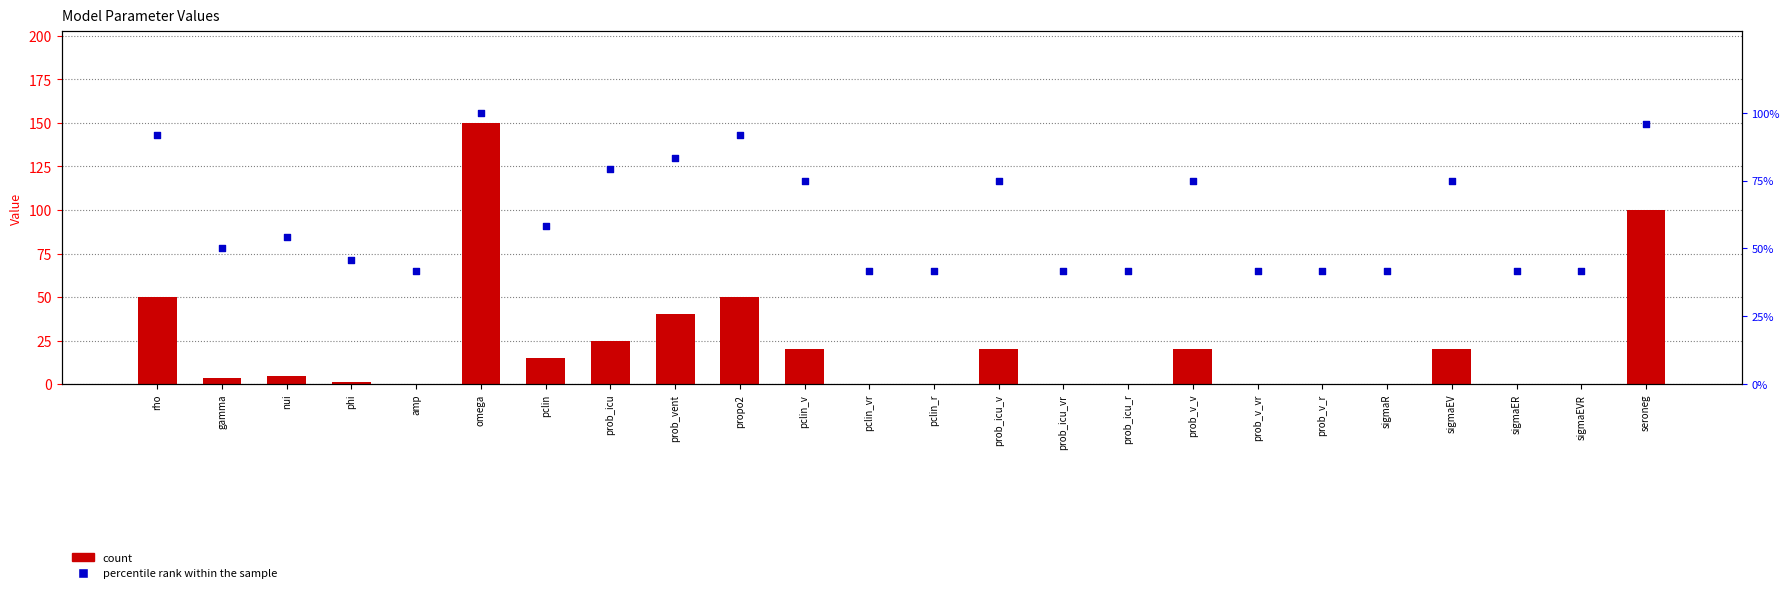

At which category is the sum across all series the highest?

omega